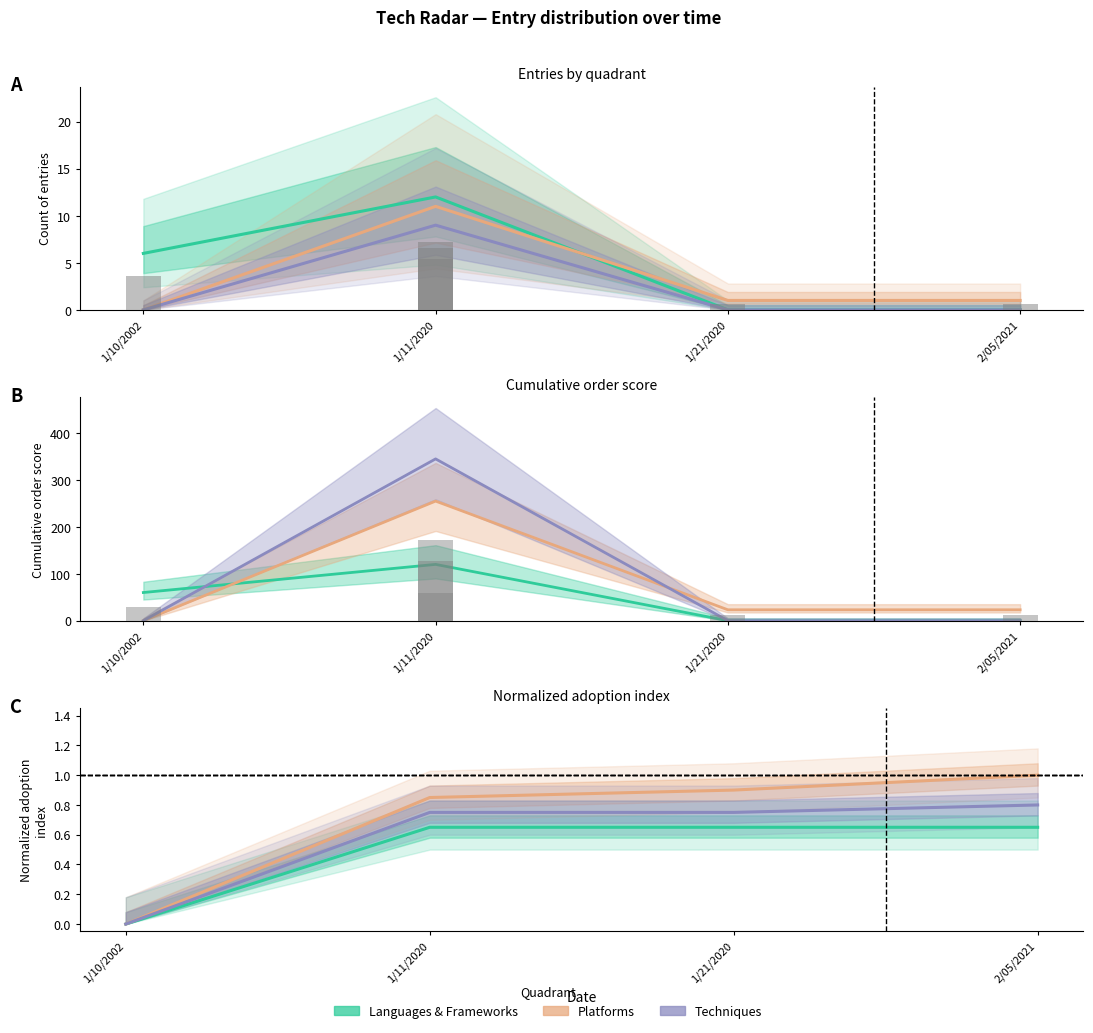

How many bars are there in each group?

3